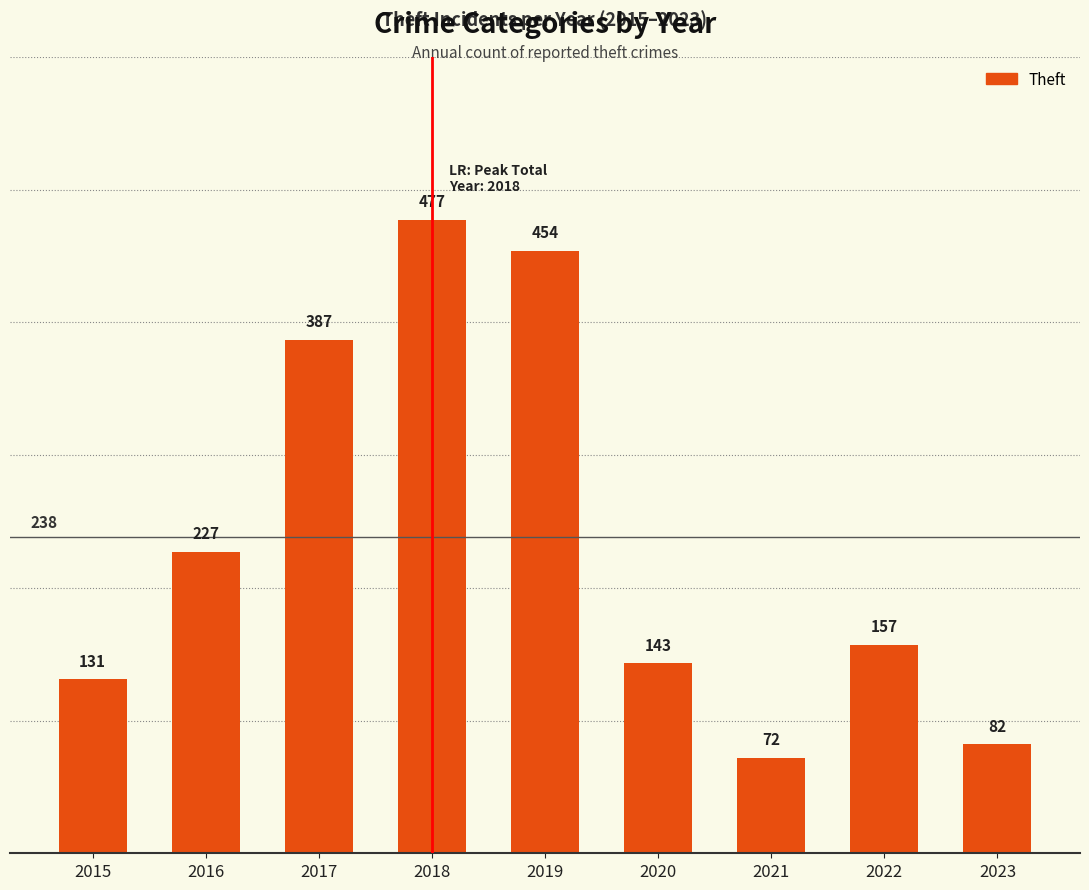

Reading left to right, extract all data points from this chart.

2015=131	2016=227	2017=387	2018=477	2019=454	2020=143	2021=72	2022=157	2023=82